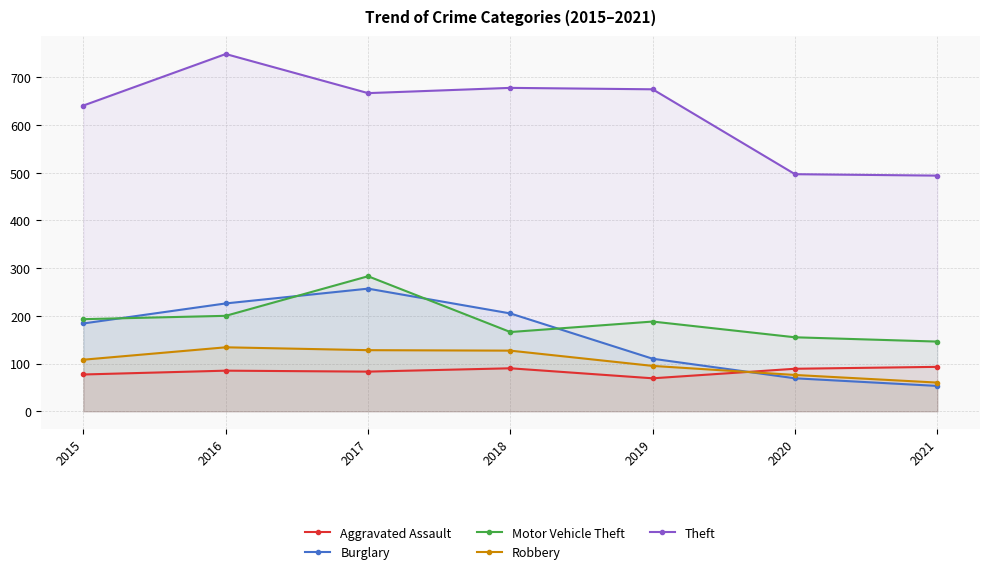

What is the difference between the Burglary values at 2017 and 2019?

147